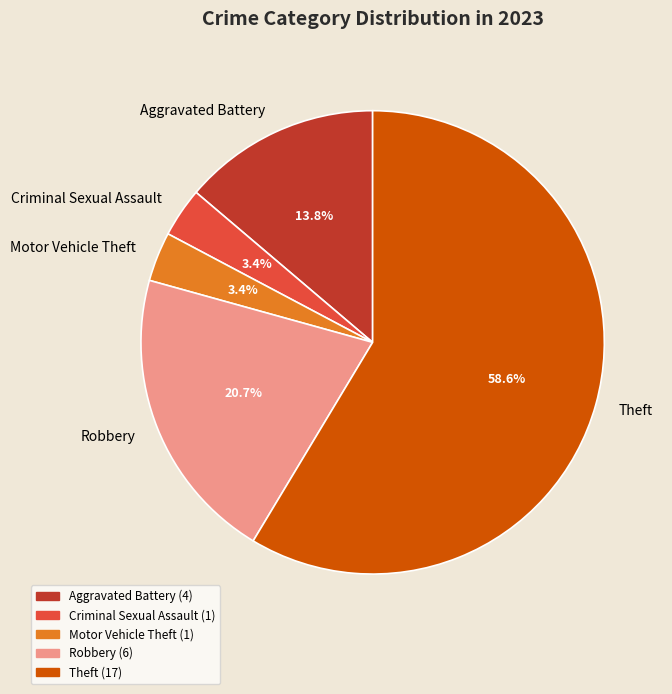

Is Aggravated Battery the majority of the pie?

No